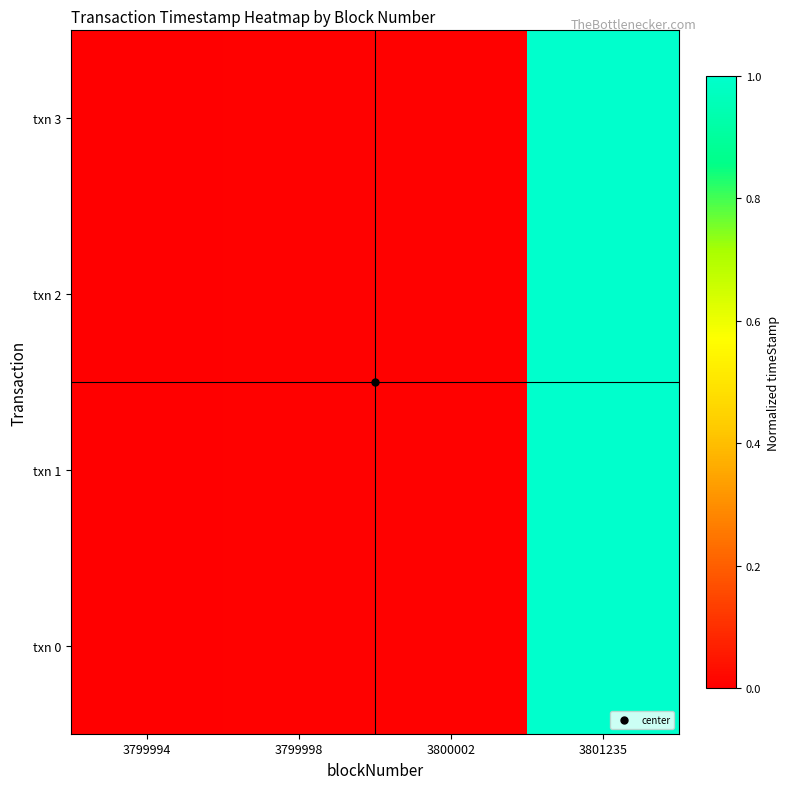

At which category is the sum across all series the highest?

3801235